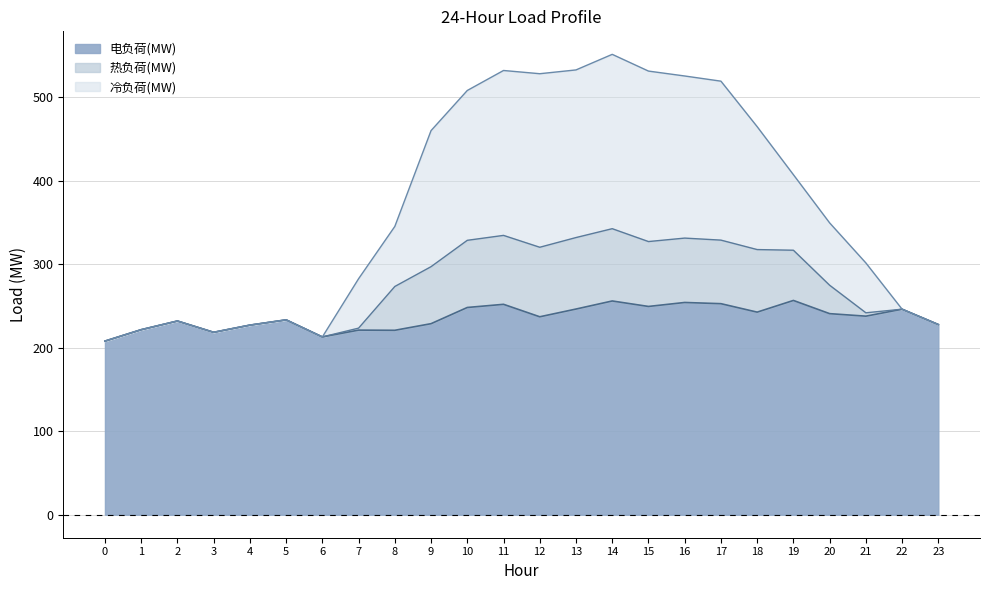

True or false: 热负荷(MW) and 电负荷(MW) intersect in this chart.

False